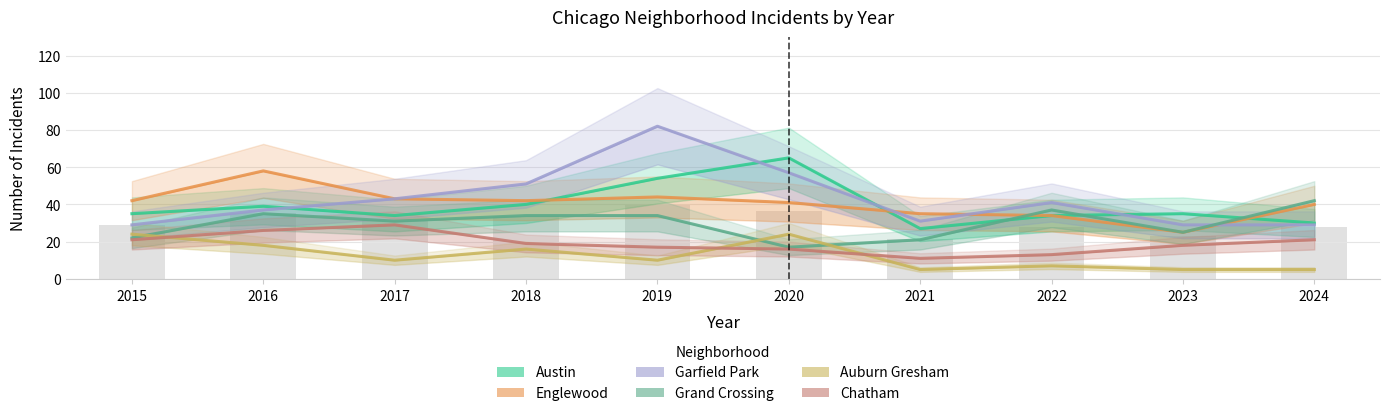

Count the number of data series in this chart.

6